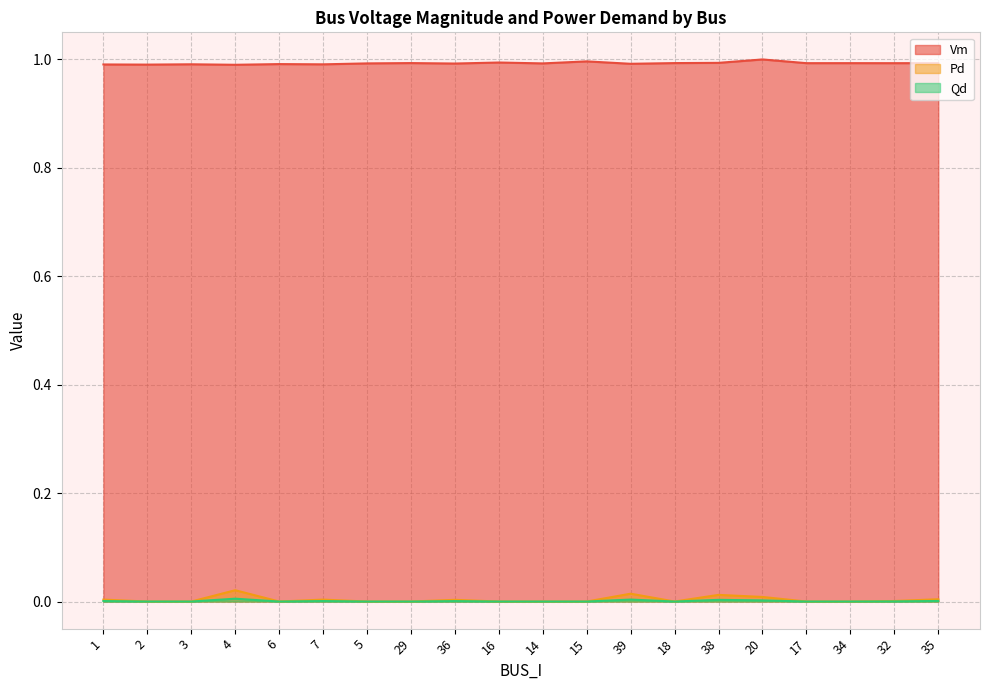

How many lines are shown in the chart?

3